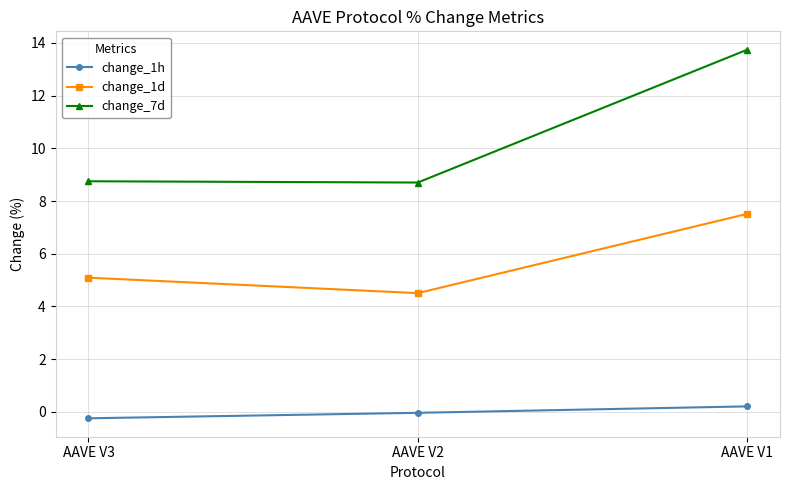

What is the maximum value shown in the chart?

13.7